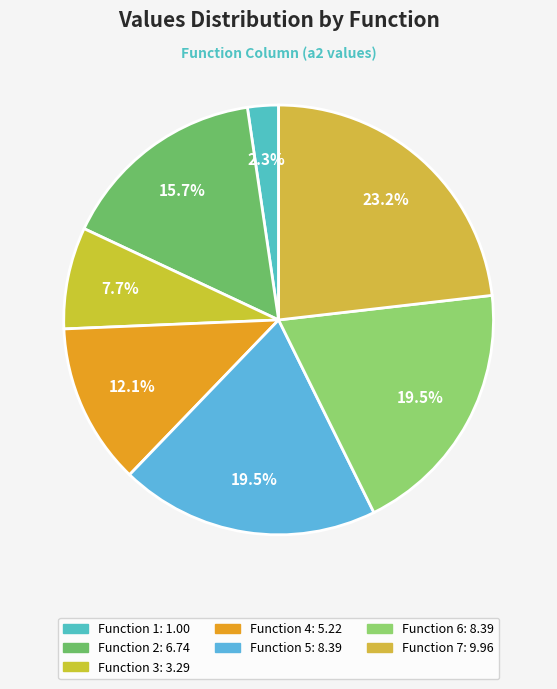

How many slices are in this pie chart?

7